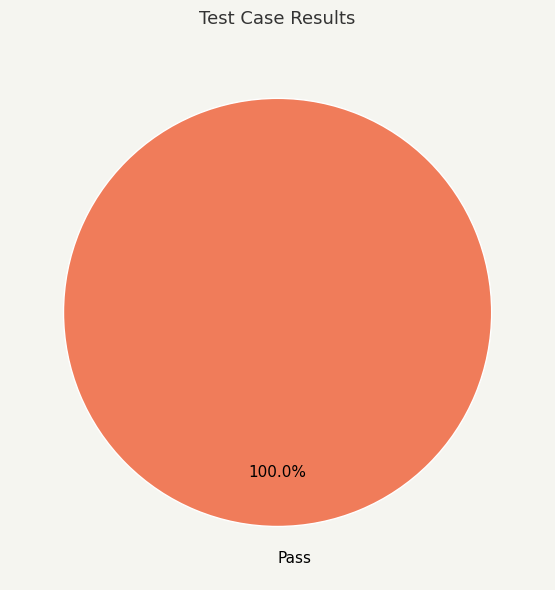

Which category accounts for the majority?

Pass